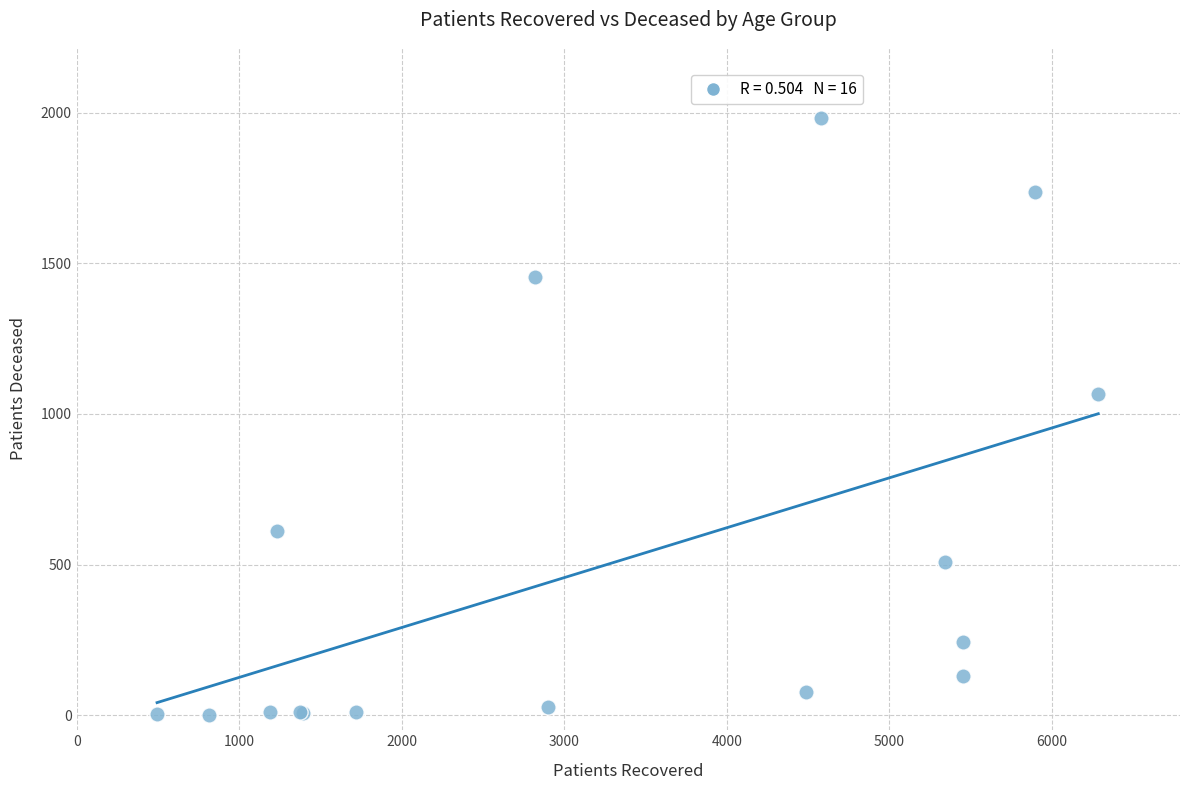

What Y value in the scatter plot is closest to 991?

1065